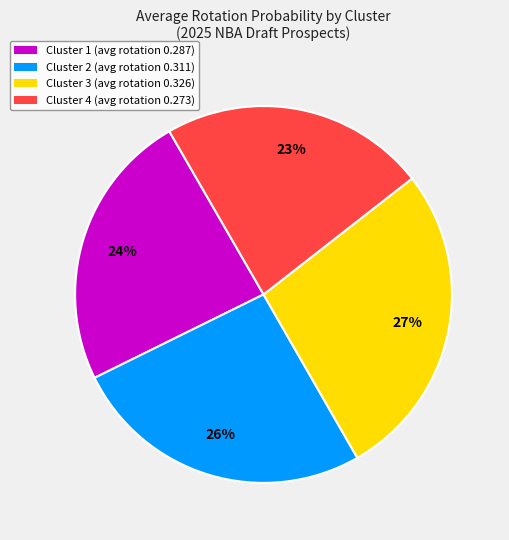

Is there any slice that represents more than half of the pie?

No